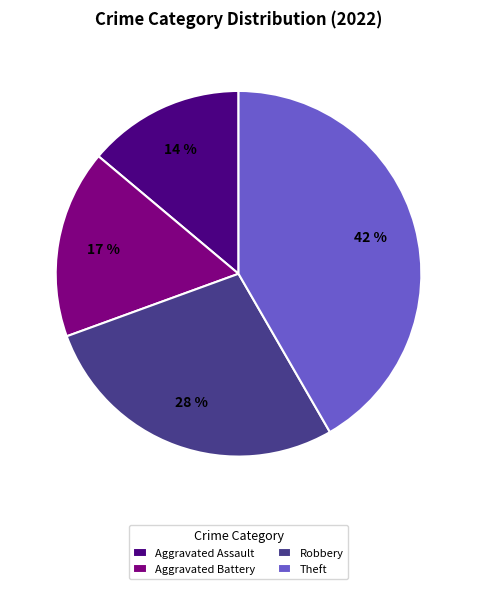

Is the sum of Theft and Aggravated Assault greater than half?

Yes